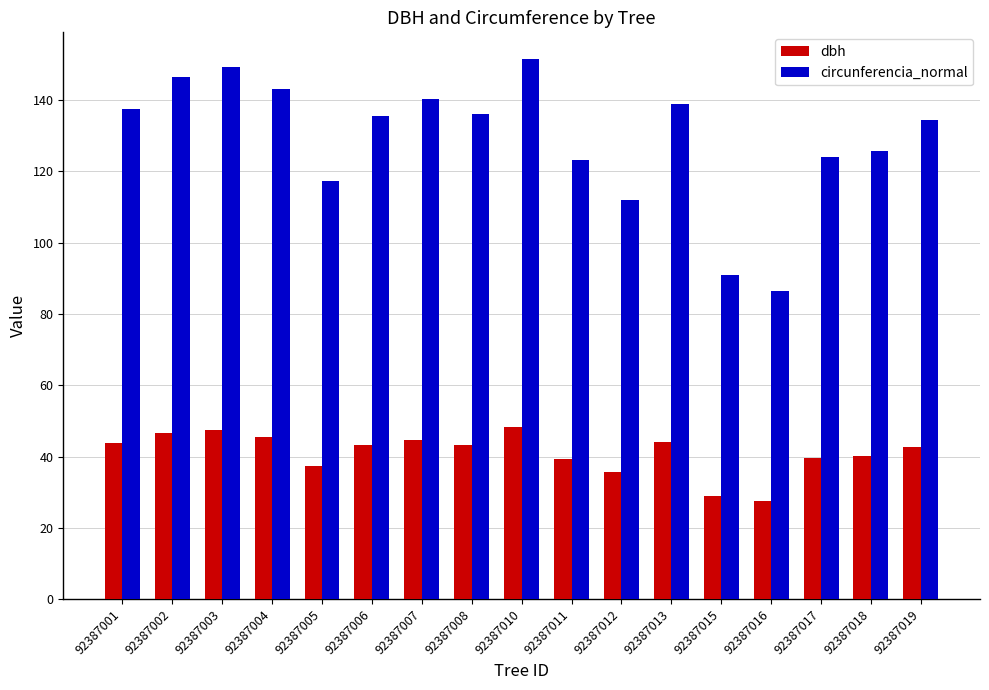

What is the total value across all series at 92387016?

114.1